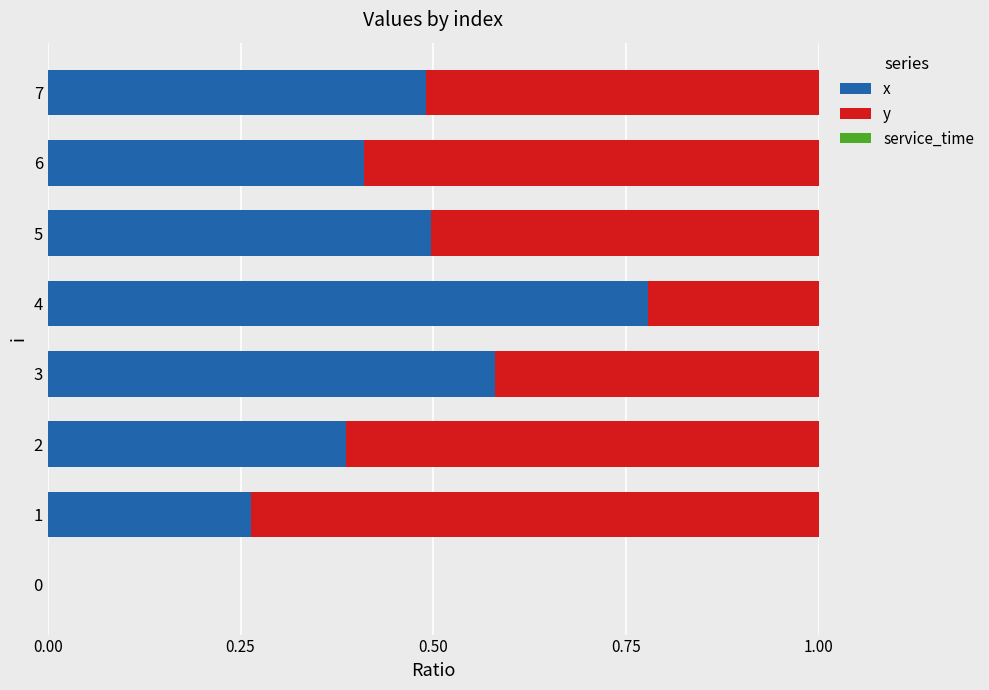

What is the approximate value of x at 7?

0.5